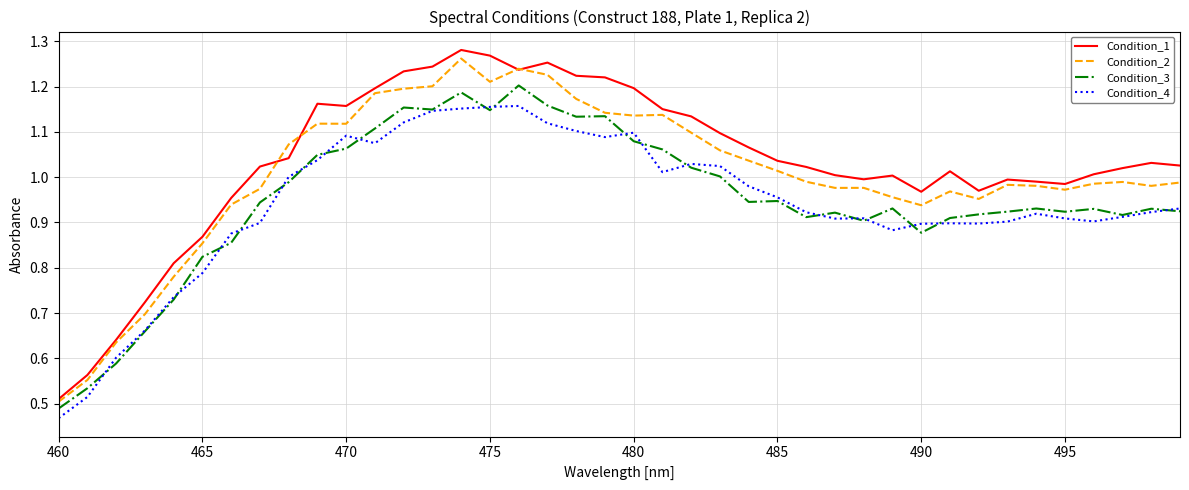

How many lines are shown in the chart?

4